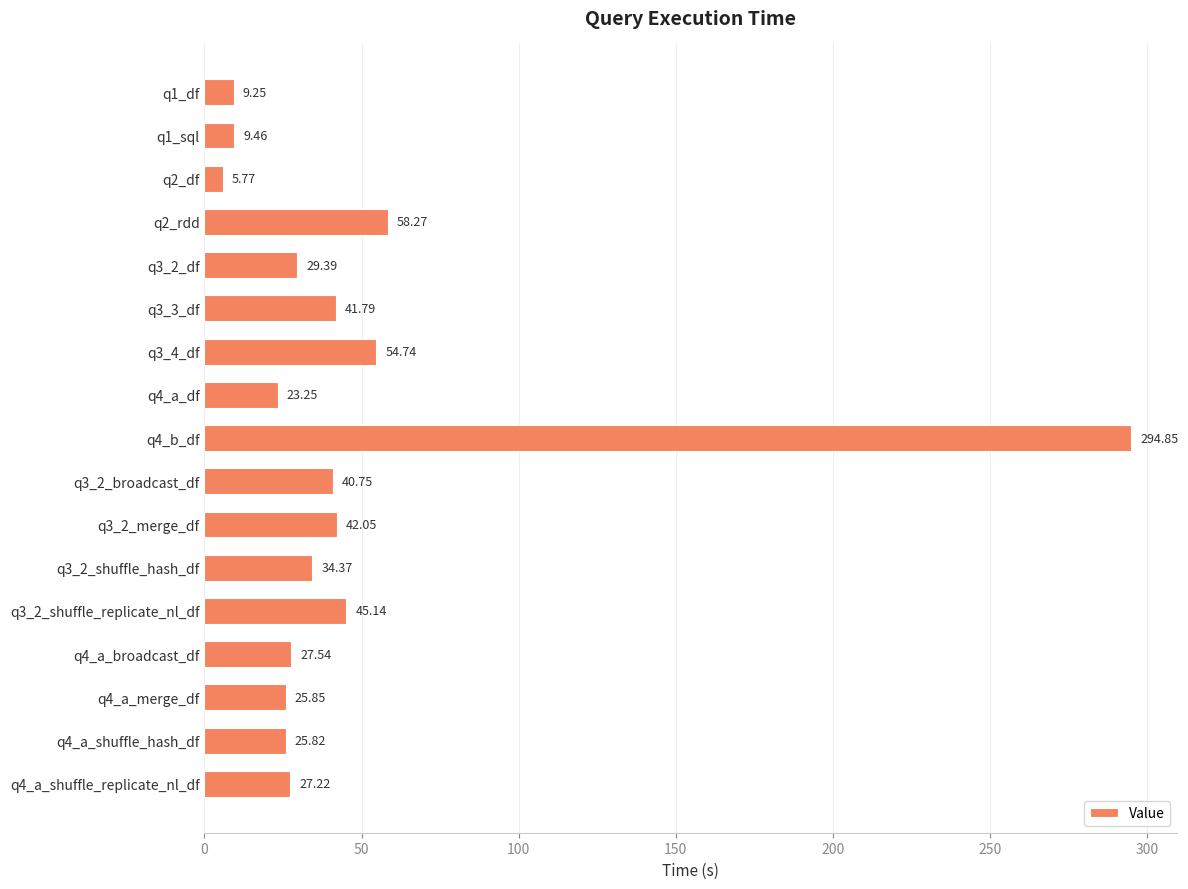

Are the bars horizontal?

Yes